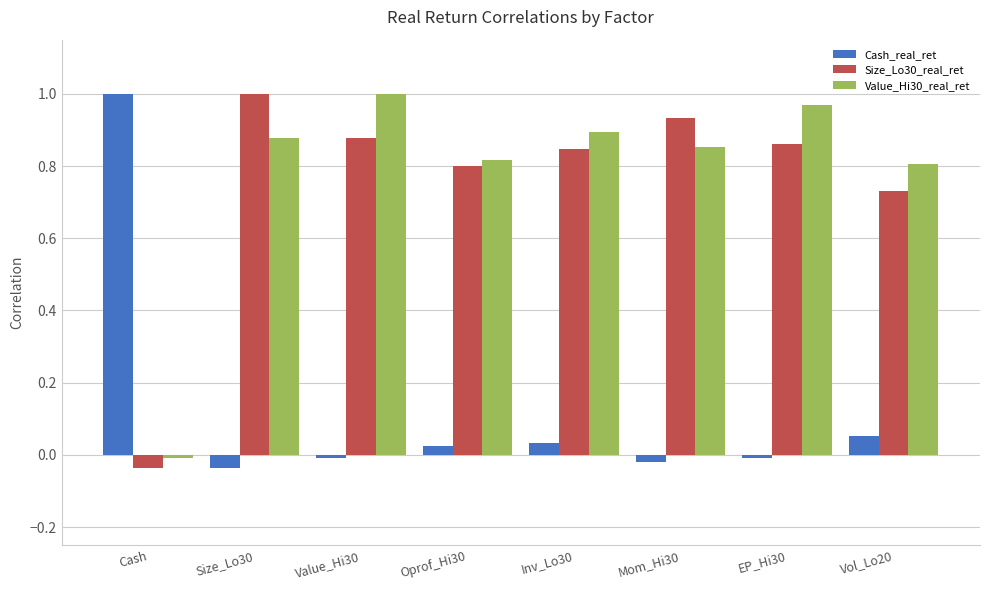

Where does the Cash_real_ret series first go above 0?

Cash